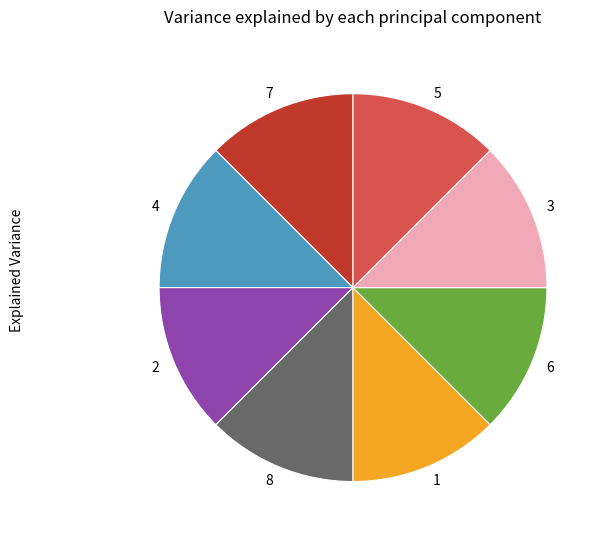

Approximately how many times larger is the value at 4 compared to 2?

1.0